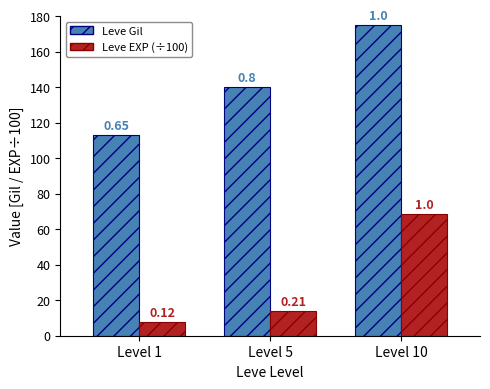

What are all the series names shown in the legend?

Leve Gil, Leve EXP (÷100)